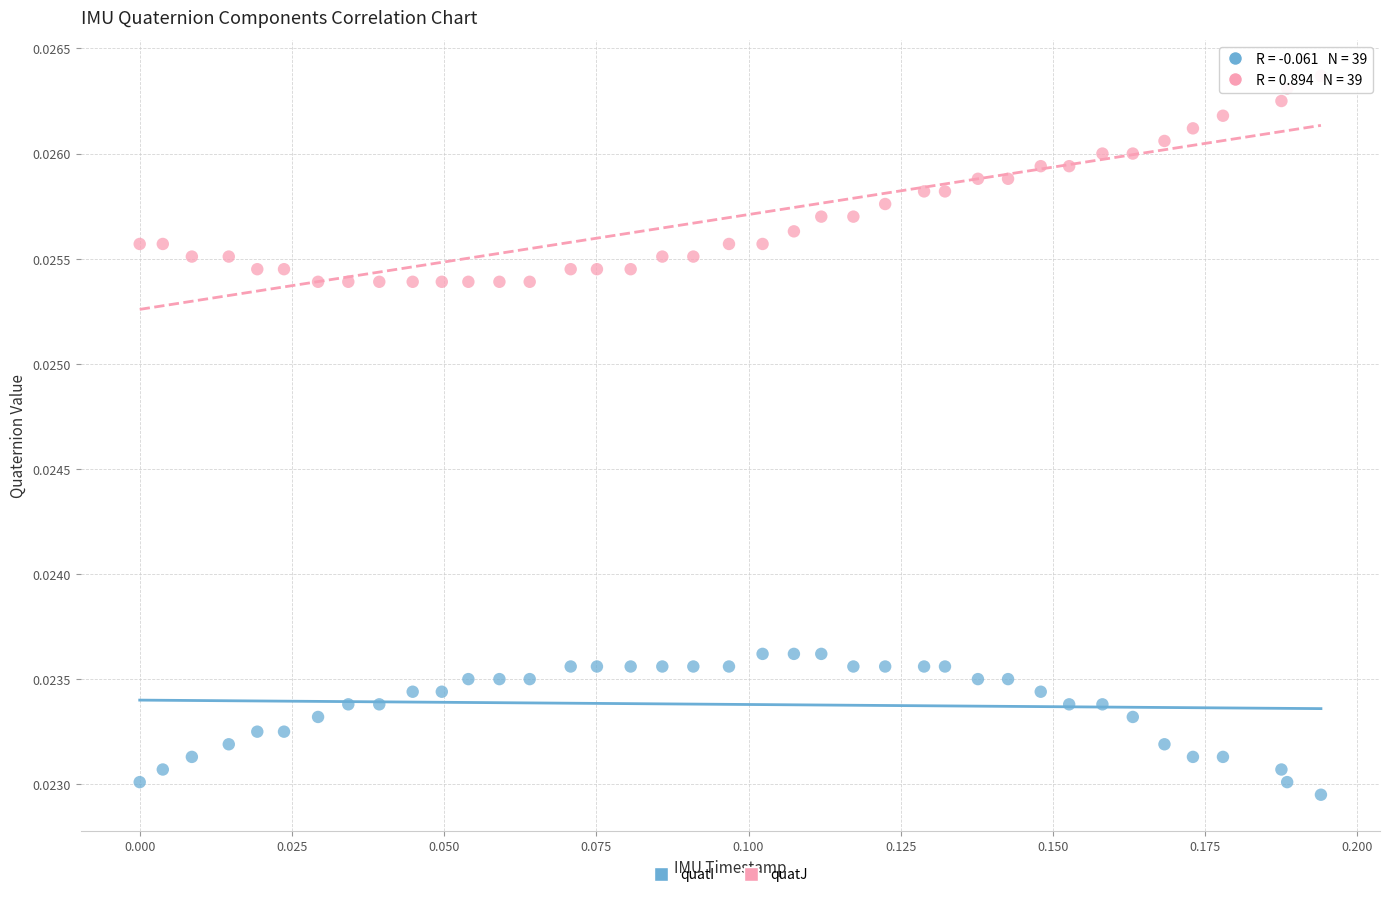

What are all the series names shown in the legend?

quatI, quatJ